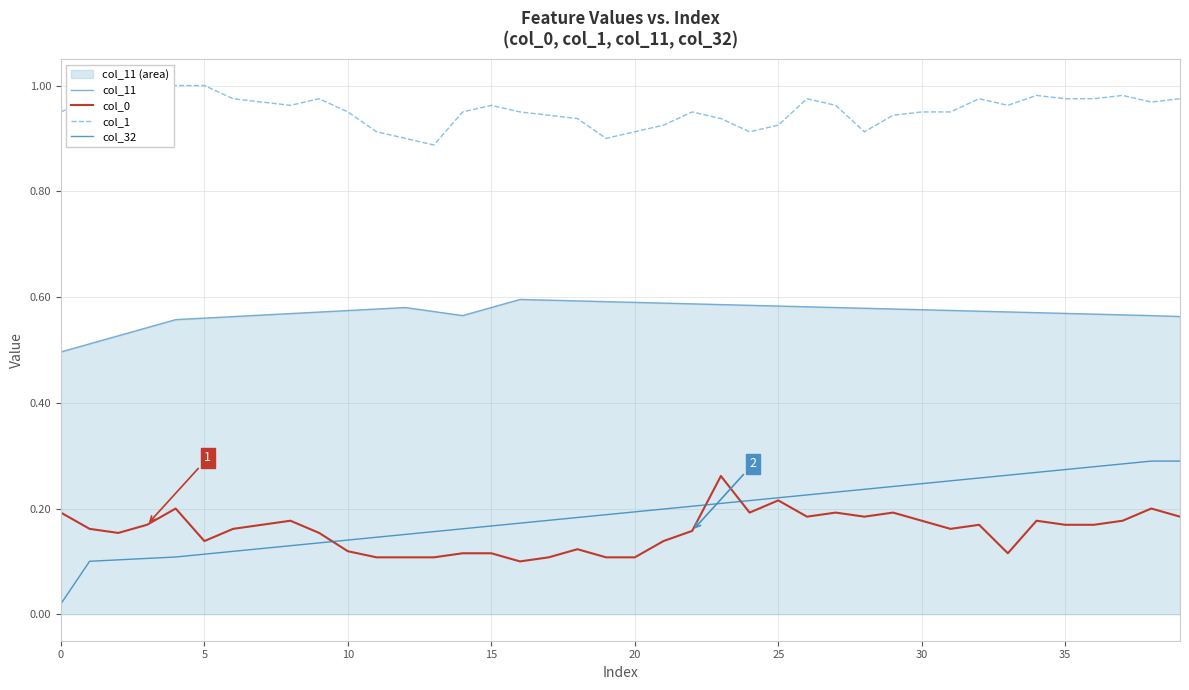

Where do col_0 and col_32 first cross each other?

9 and 10